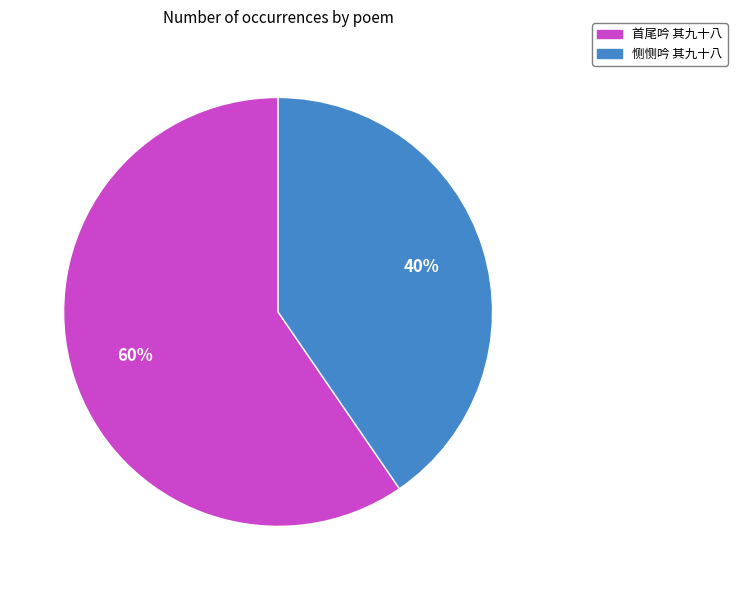

What is the largest slice in the pie chart?

首尾吟 其九十八